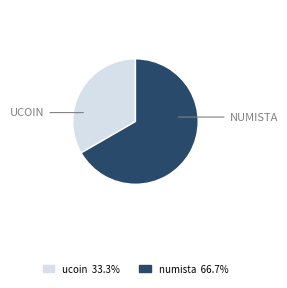

Rank the categories by value from lowest to highest.

ucoin, numista